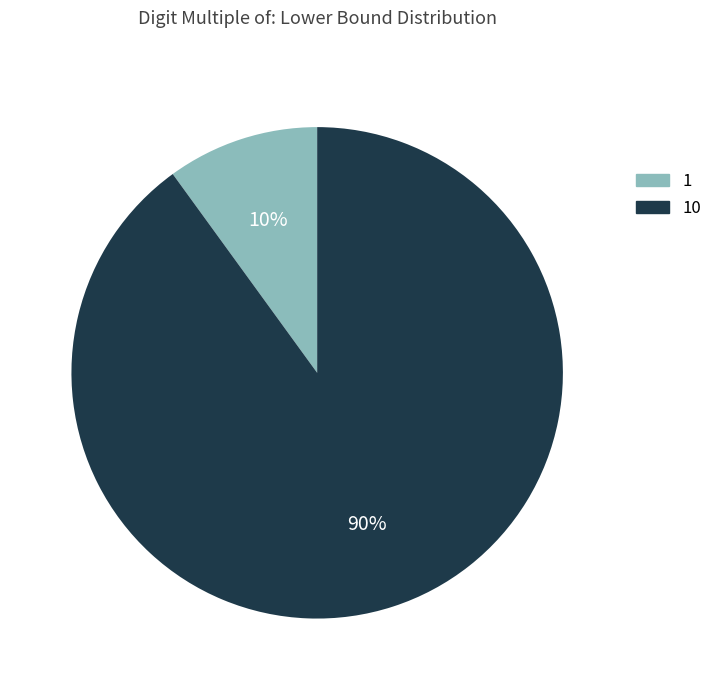

What is the largest slice in the pie chart?

10